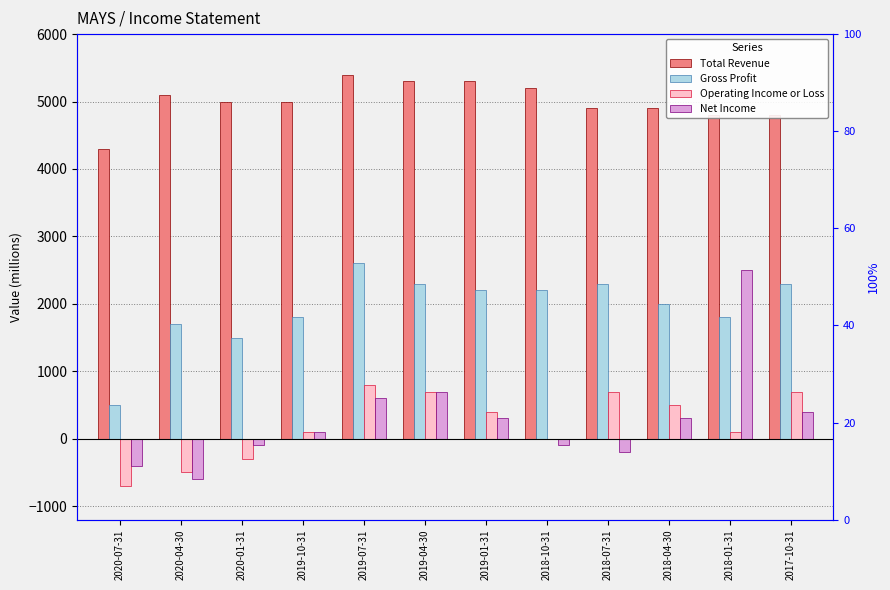

What is the label of the 10th bar from the left?

2018-04-30